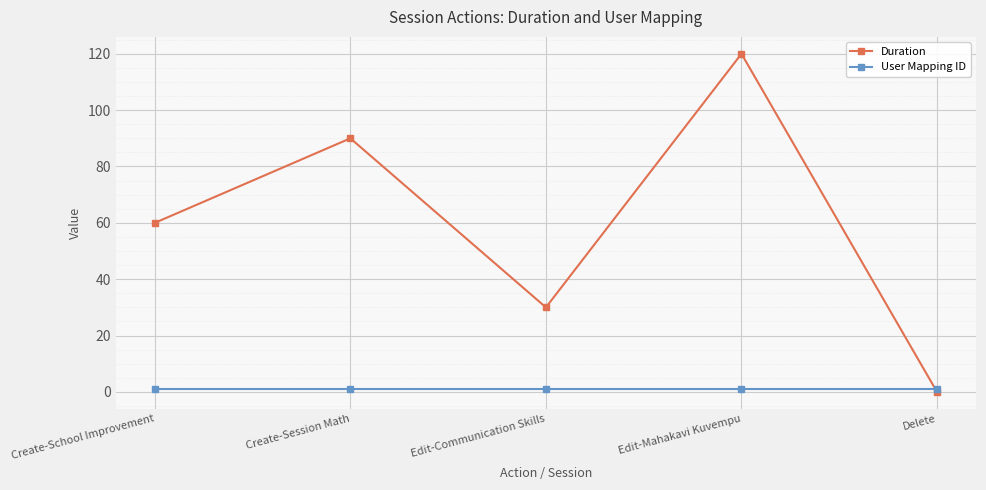

True or false: Duration has a value of 90 at Create-Session Math.

True